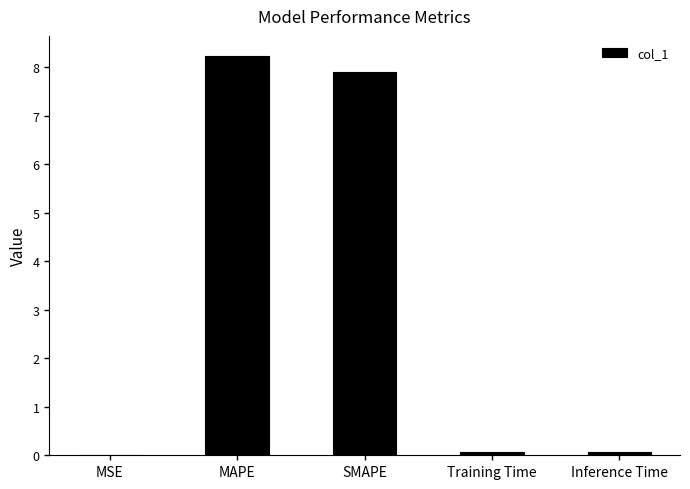

What is the greatest value displayed?

8.2